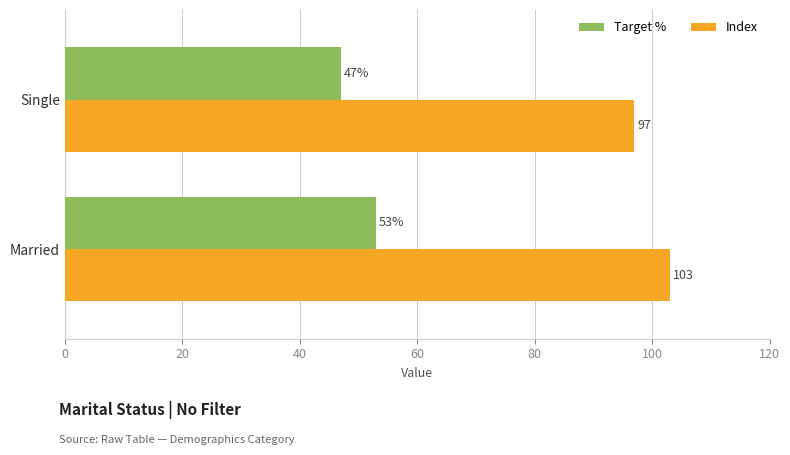

Count the Target % values in the range 47 to 53.

2